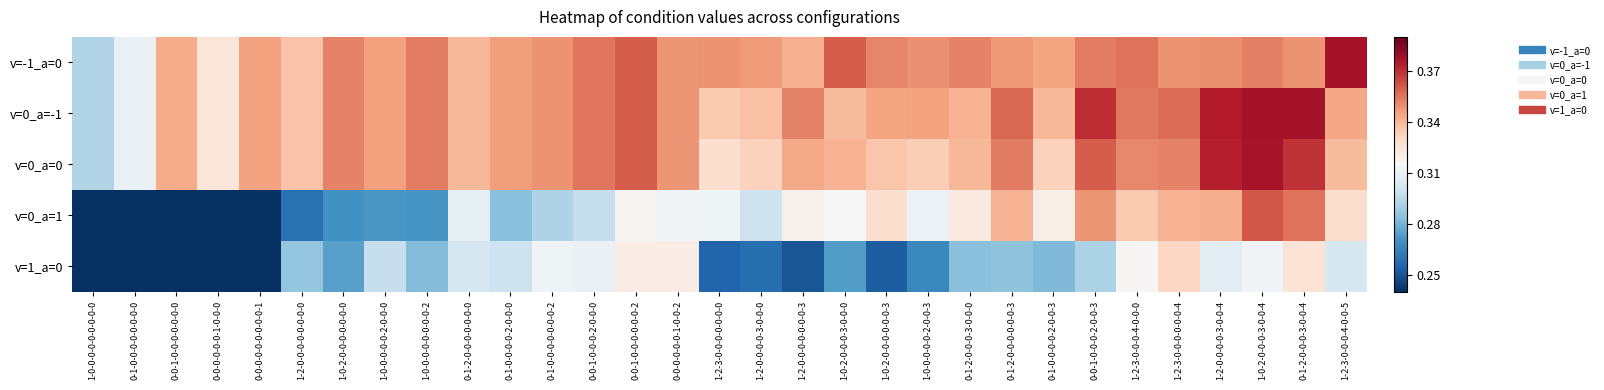

Which category has the highest value across all series?

1-2-3-0-0-0-4-0-0-5